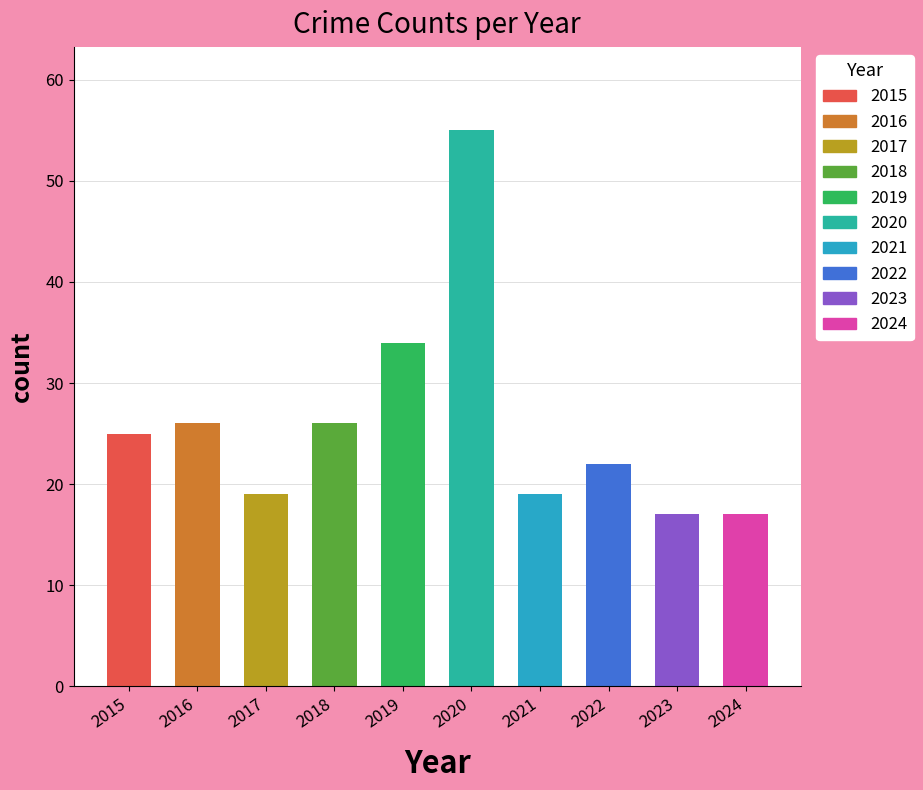

What is the sum of all Total values?

260